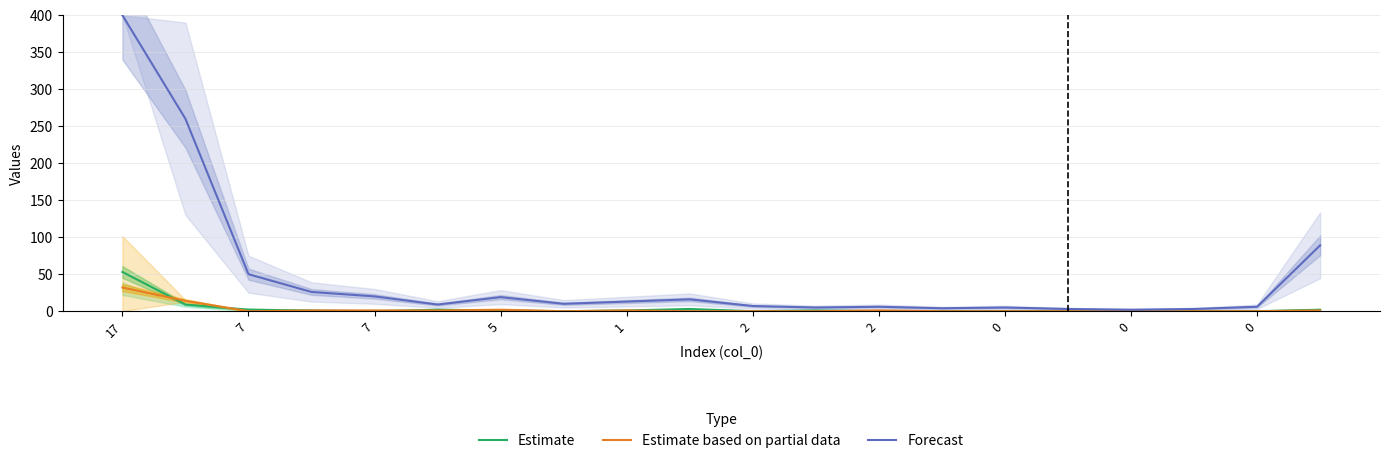

What is the difference between the highest and lowest values at 2?

7